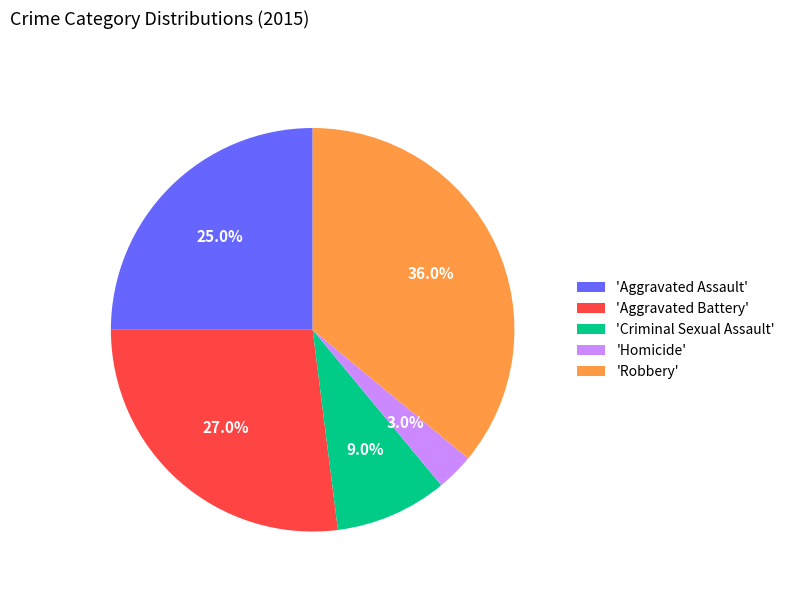

Is there a majority slice in this chart?

No